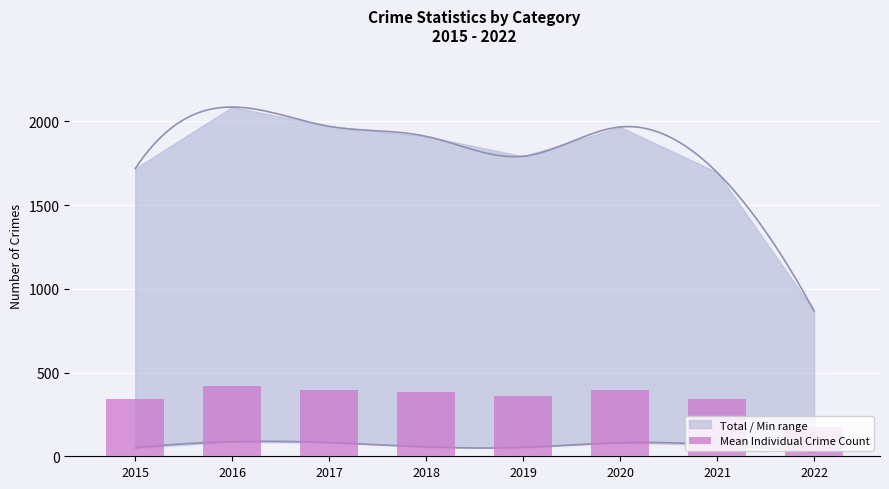

True or false: the data shows 417.2 at 2016.

True